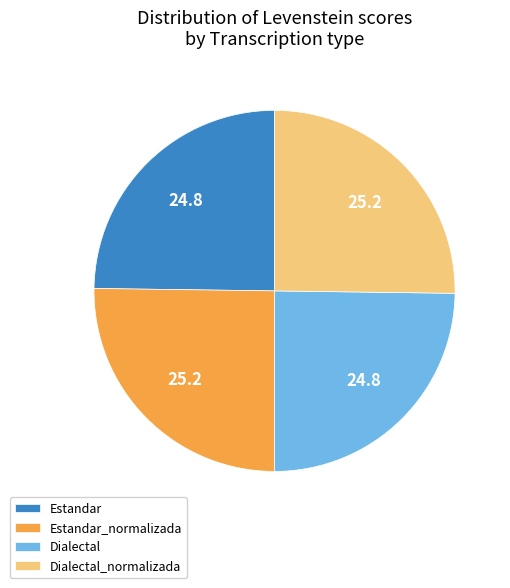

Is there any slice that represents more than half of the pie?

No